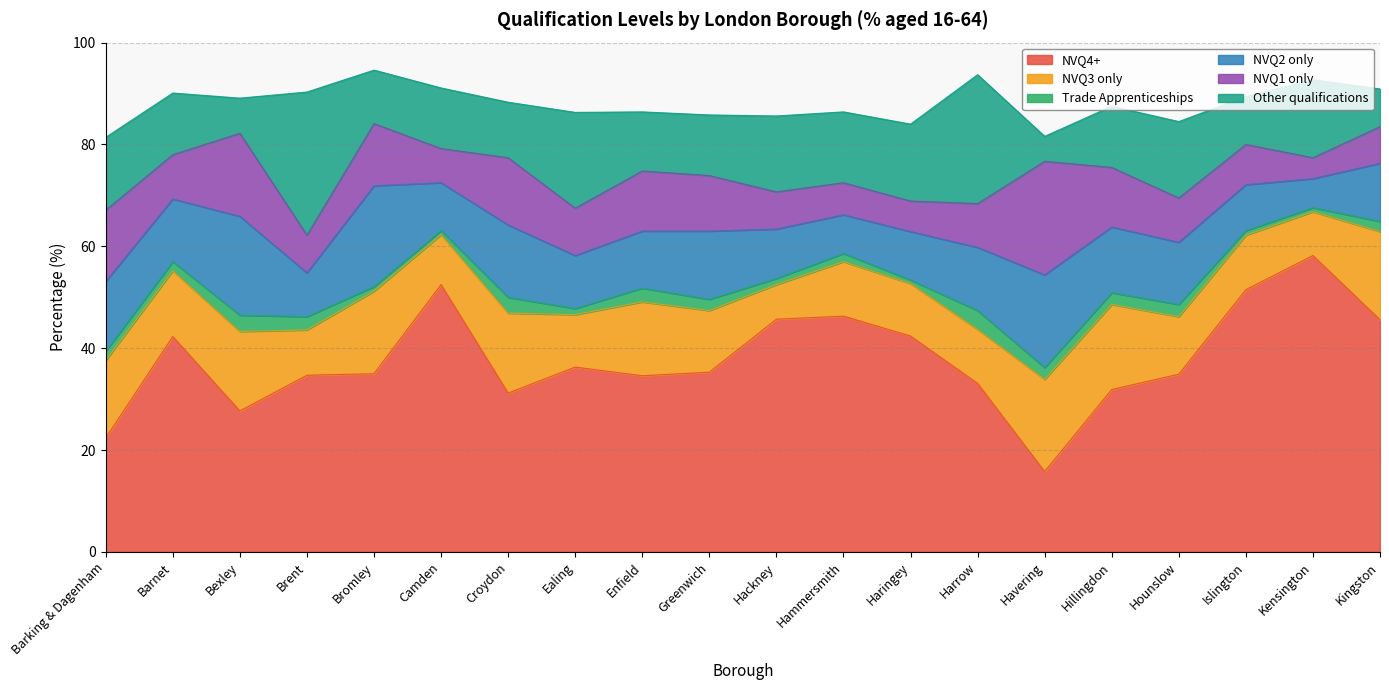

What are all the series names shown in the legend?

NVQ4+, NVQ3 only, Trade Apprenticeships, NVQ2 only, NVQ1 only, Other qualifications